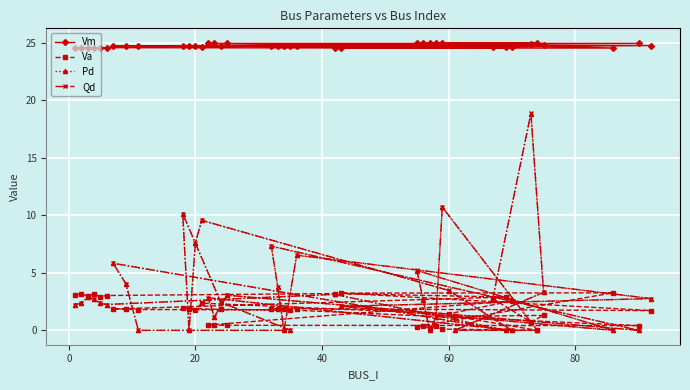

What is the sum of all Va values?

70.2